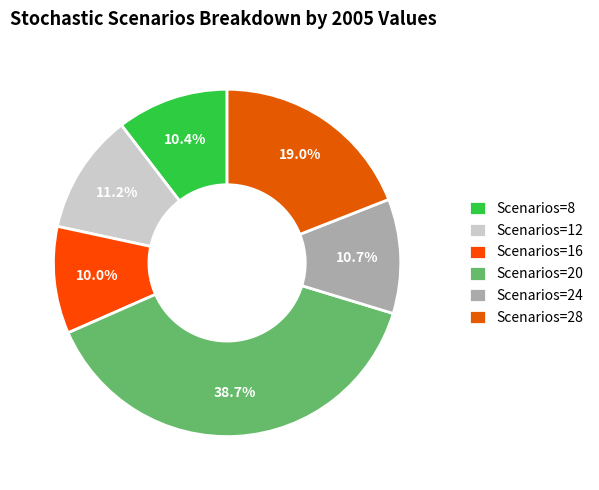

Is there any slice that represents more than half of the pie?

No